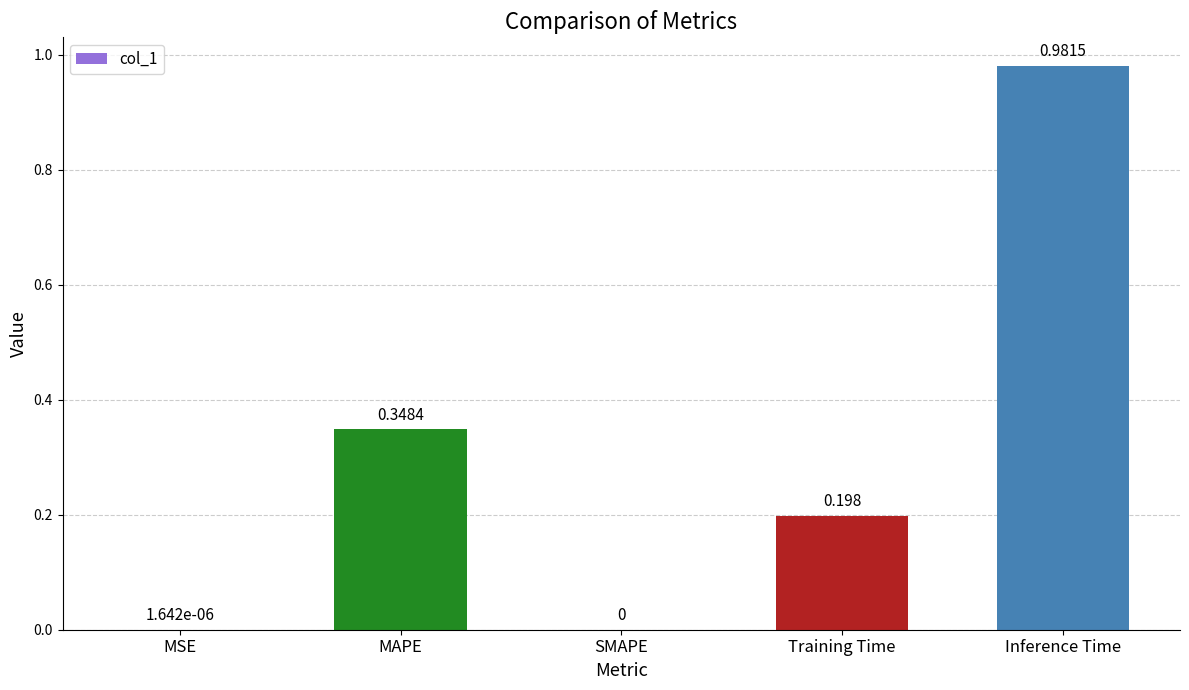

Between Training Time and SMAPE, which is larger?

Training Time